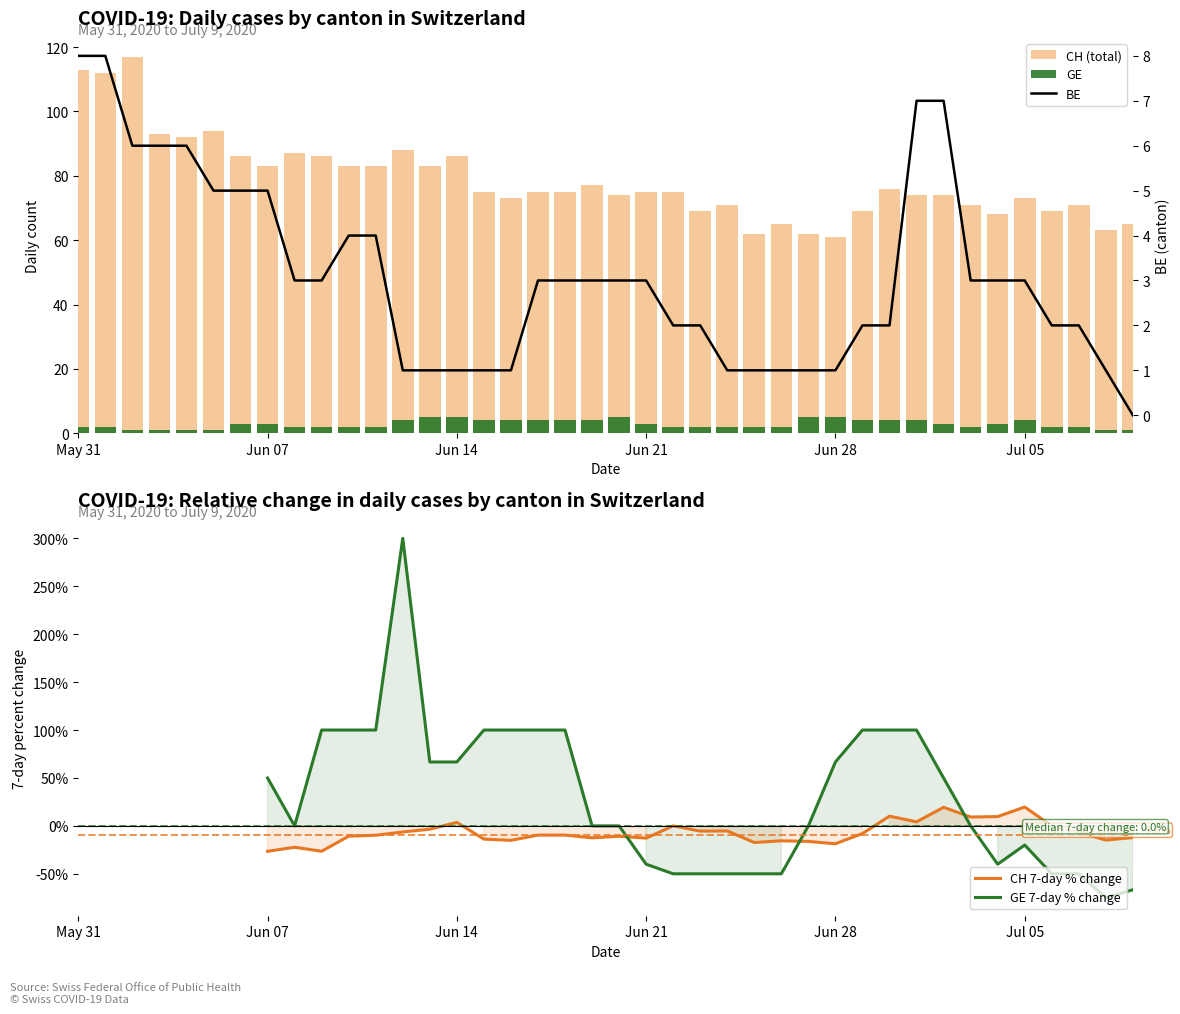

How many distinct data groups are displayed?

3